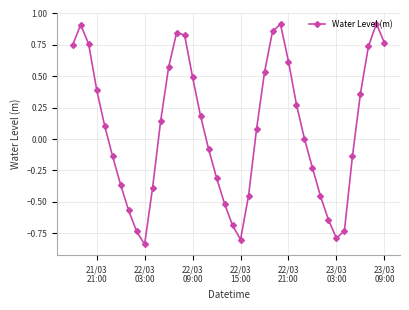

True or false: the data has more than 0 interior local peaks.

True